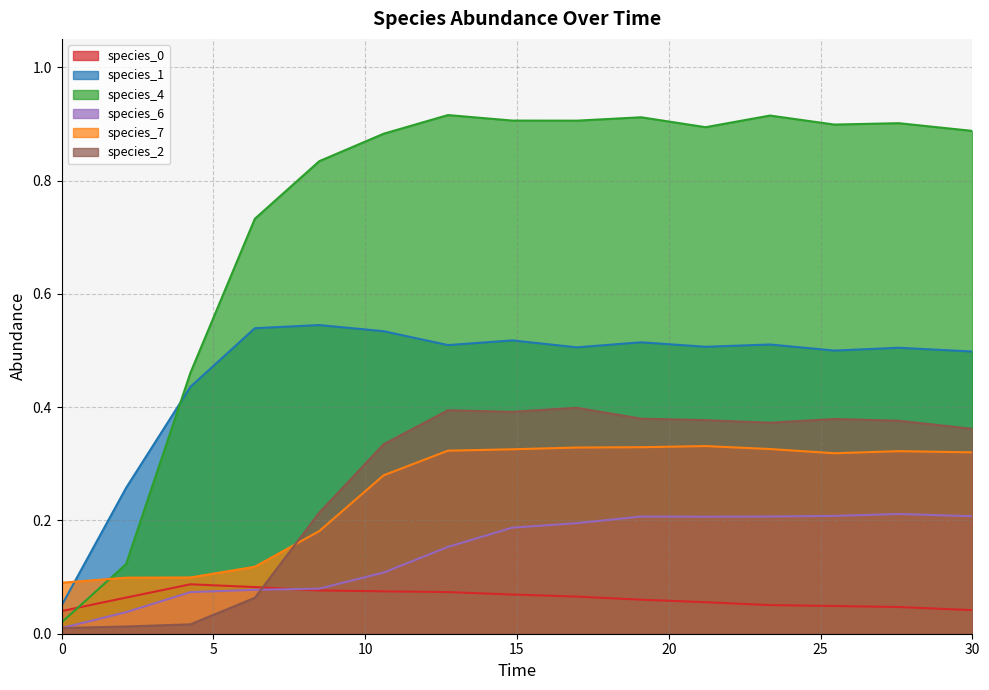

What is the label of the 14th point from the right?

2.121212121212121